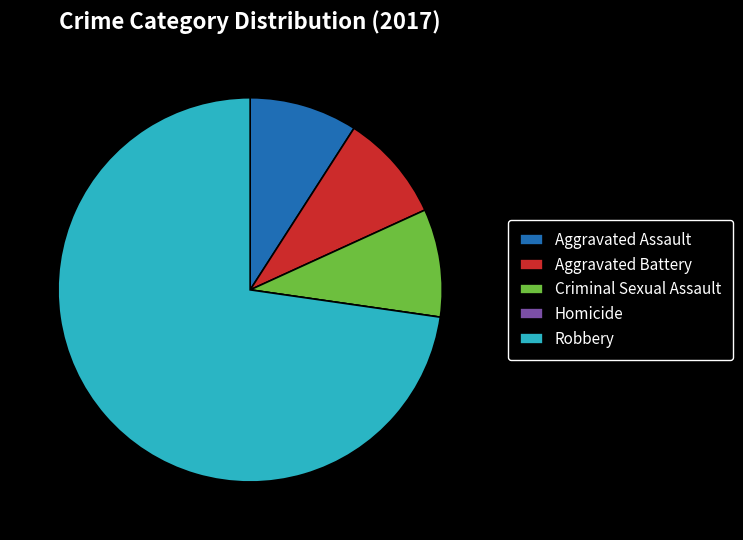

Does any single category account for the majority?

Yes